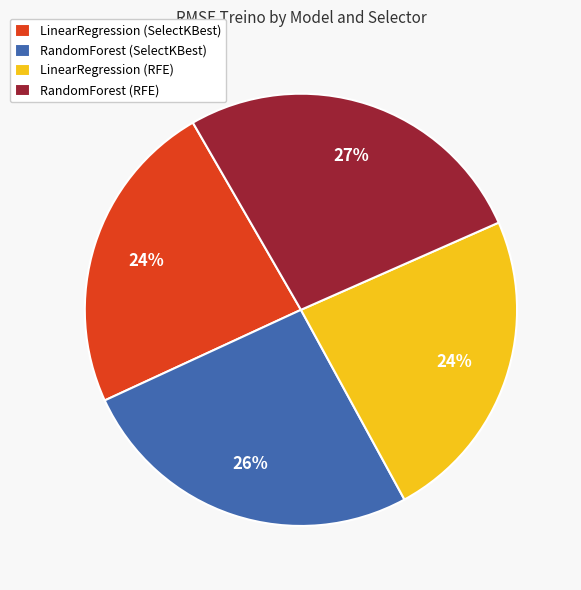

Which slice is the largest?

RandomForest (RFE)